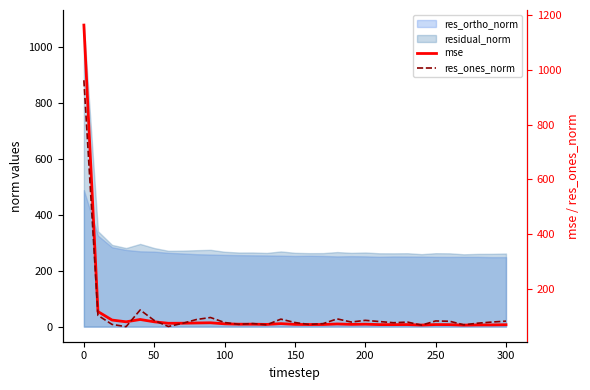

Is it true that mse equals 34.1 at 250?

False